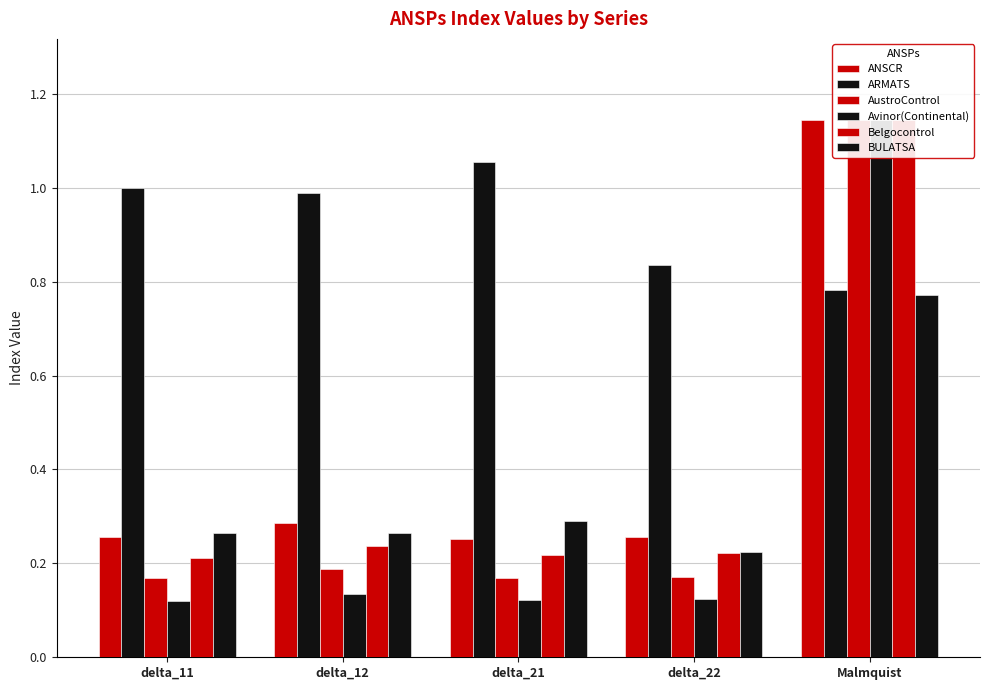

Are the bars grouped side by side (vs. stacked)?

Yes